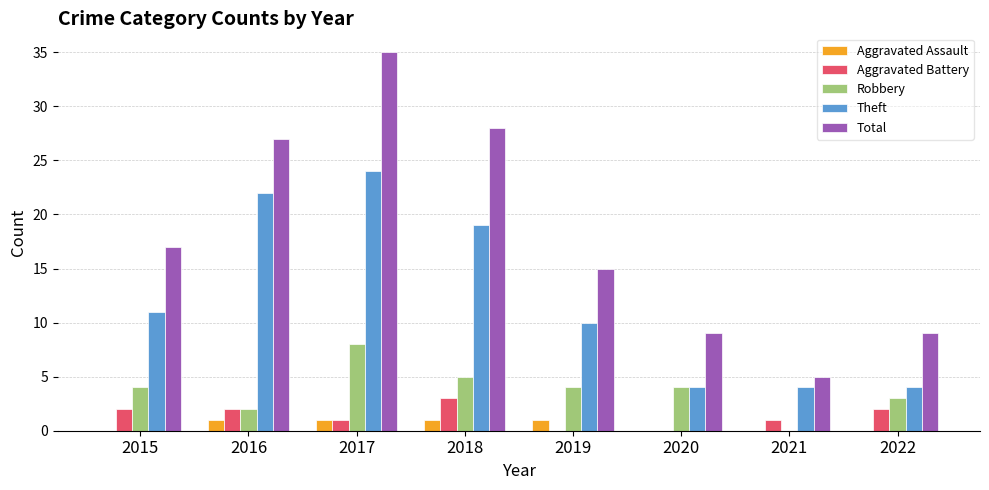

How many groups of bars are there?

8